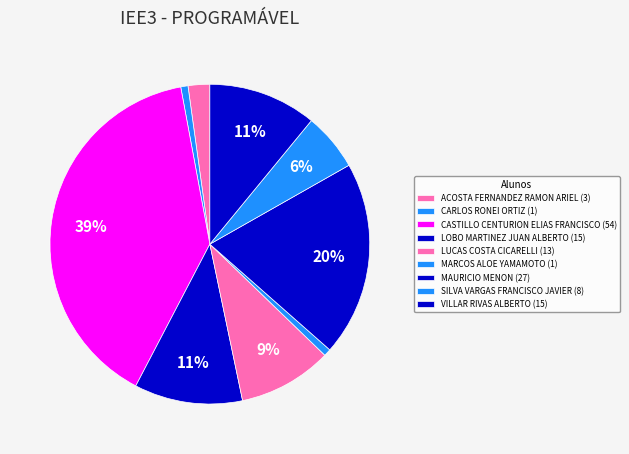

How many segments does this pie chart have?

9